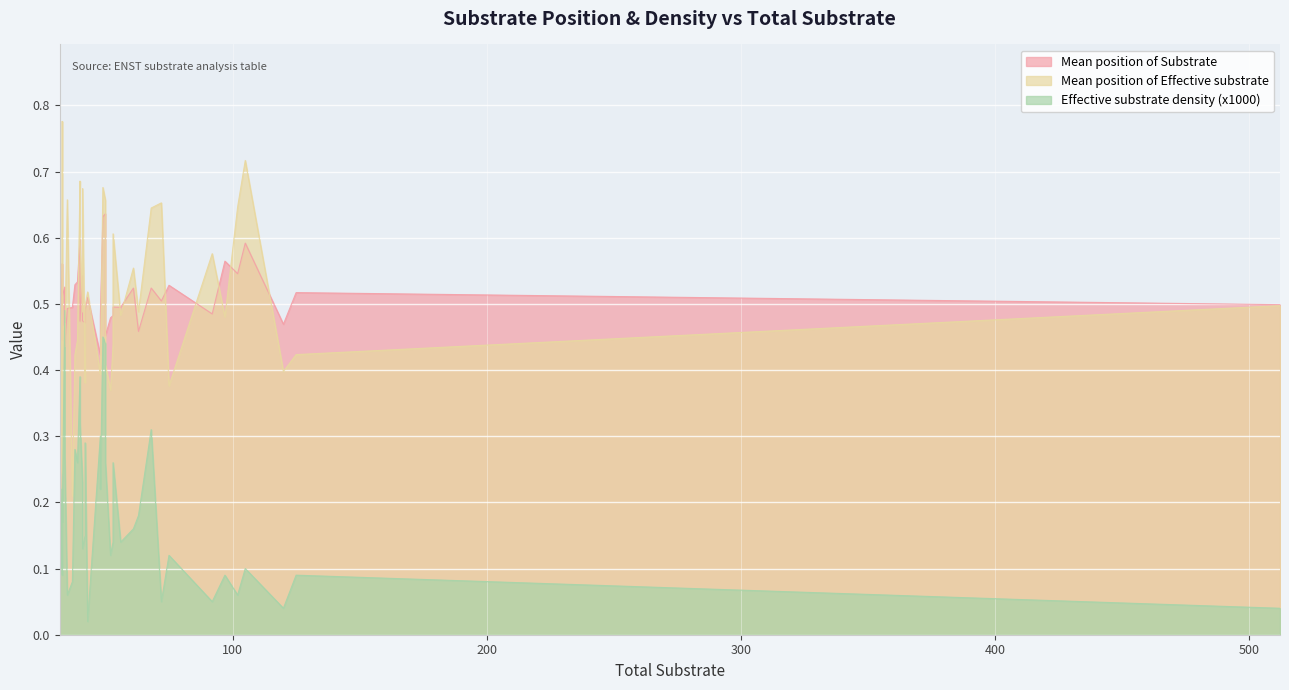

Count the number of categories in the chart.

40